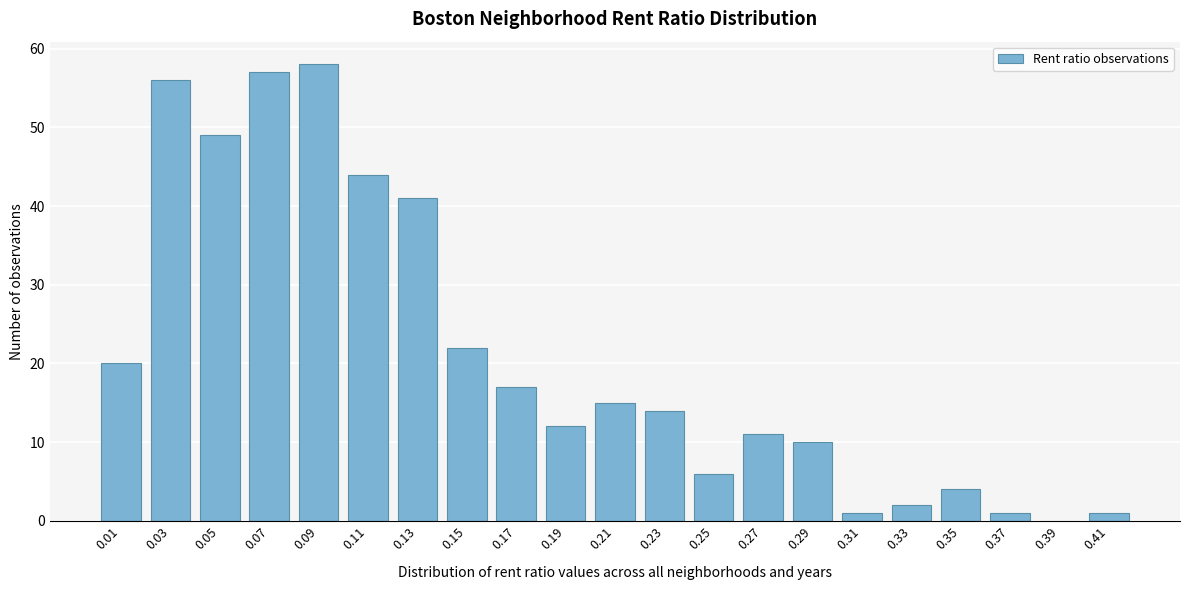

Reading right to left, list all the values displayed in this chart.

0.41=1	0.39=0	0.37=1	0.35=4	0.33=2	0.31=1	0.29=10	0.27=11	0.25=6	0.23=14	0.21=15	0.19=12	0.17=17	0.15=22	0.13=41	0.11=44	0.09=58	0.07=57	0.05=49	0.03=56	0.01=20